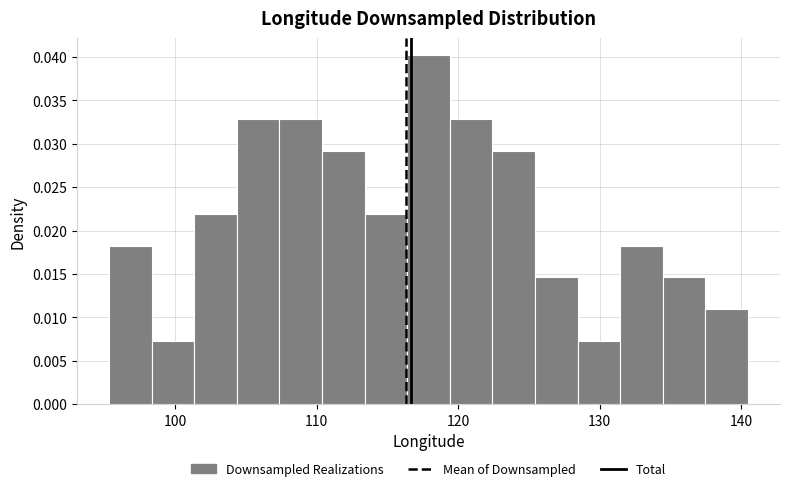

Around what value on the x-axis is the tallest bar? Give the approximate position of its centre, as read against the axis.

118